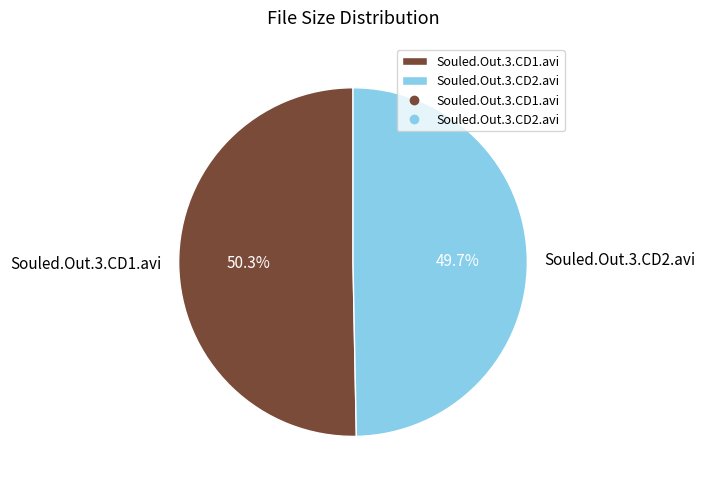

Which slice is the smallest?

Souled.Out.3.CD2.avi